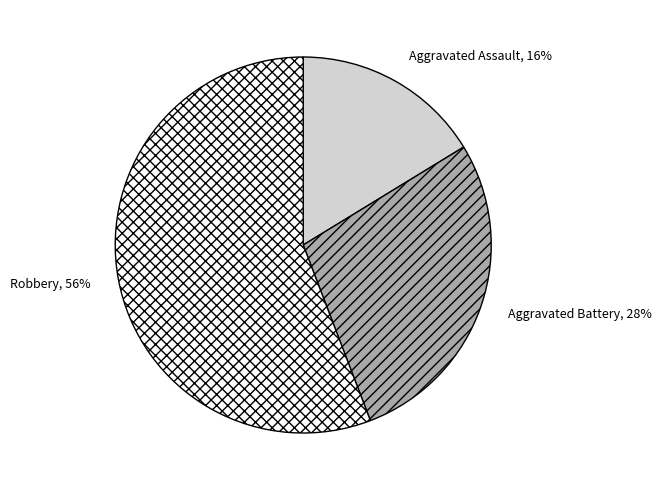

Which slice is the smallest?

Aggravated Assault